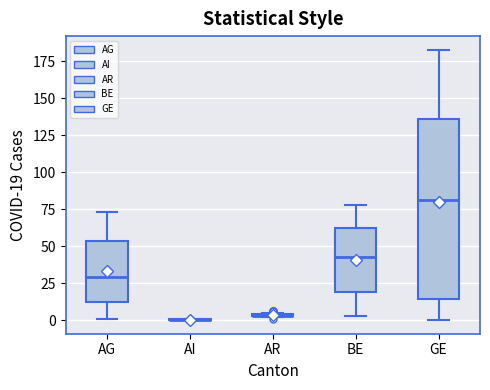

Comparing the boxes themselves (not the whiskers), which one is the tallest?

GE